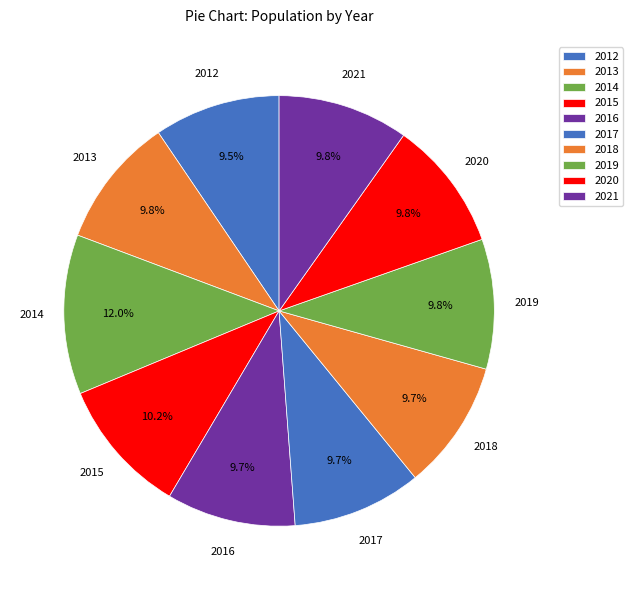

True or false: 2016 accounts for 10% of the total.

True